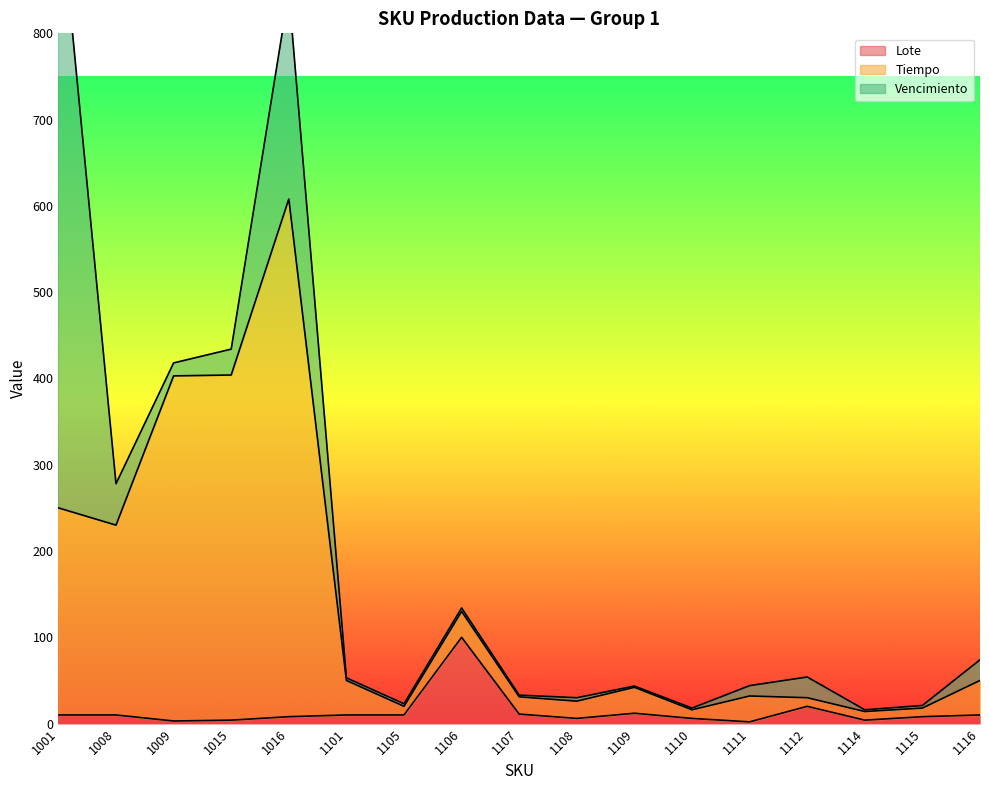

Is it true that Lote equals 3 at 1009?

True